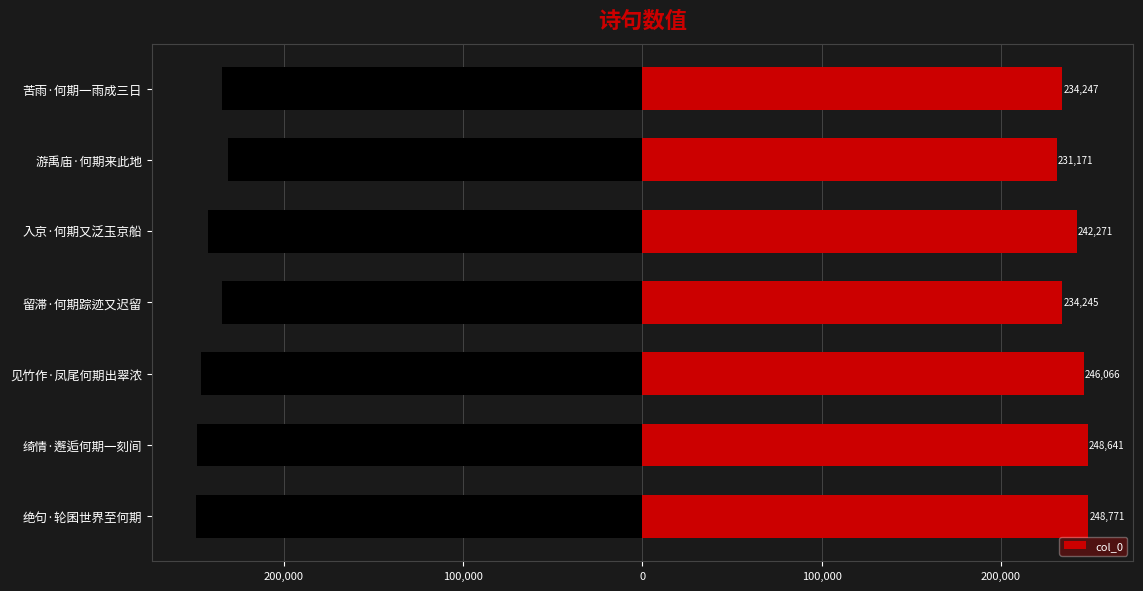

What is the difference between the second highest and second lowest values?

14396